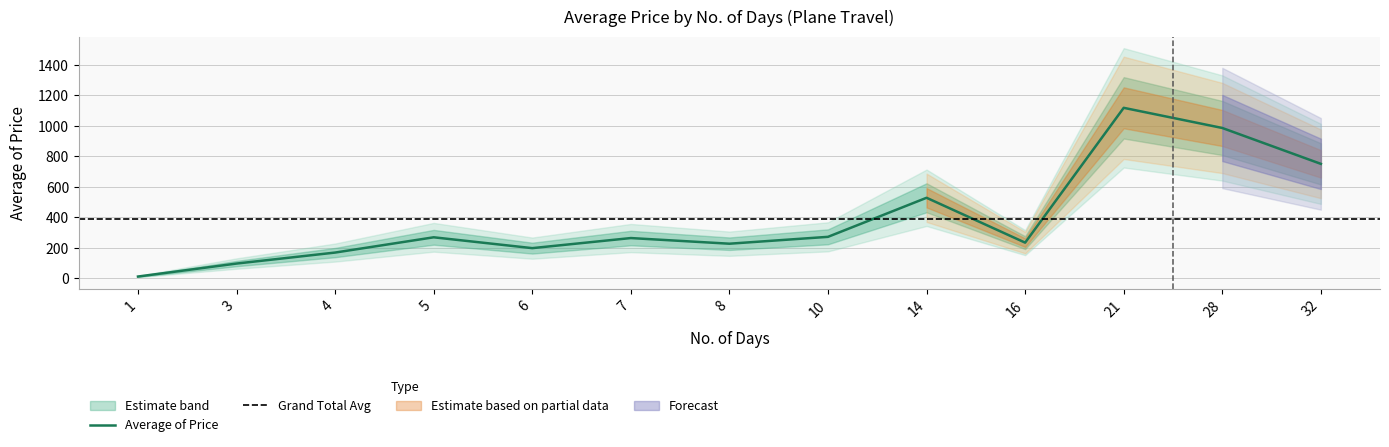

Where is the data nearest to the value 564?

14